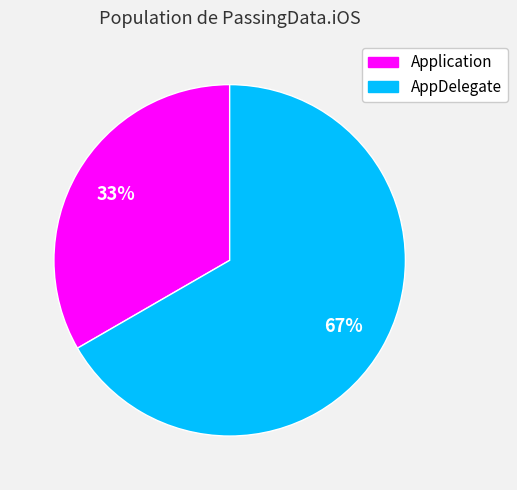

Is the sum of AppDelegate and Application greater than half?

Yes